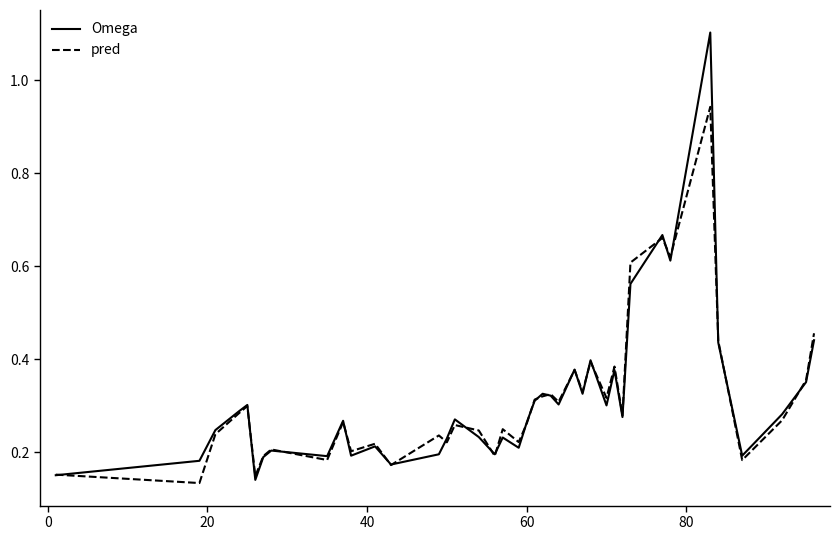

Which series has the largest range (max minus min)?

Omega